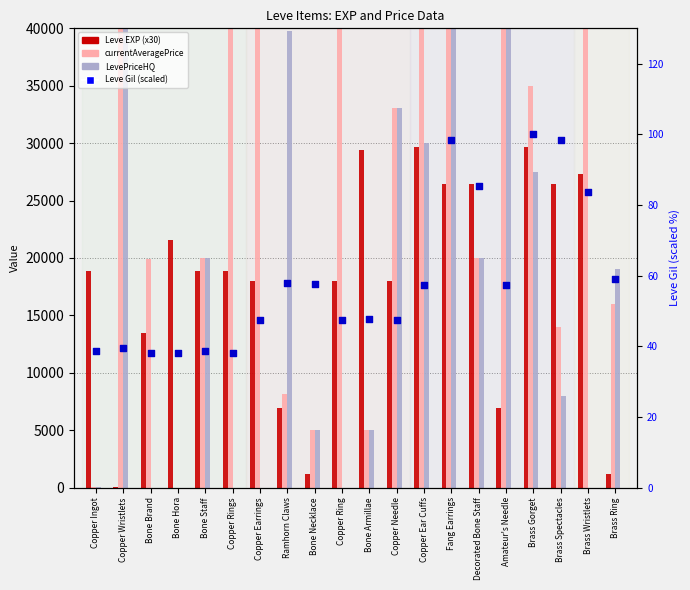

Which series has the widest spread of Y values?

currentAveragePrice